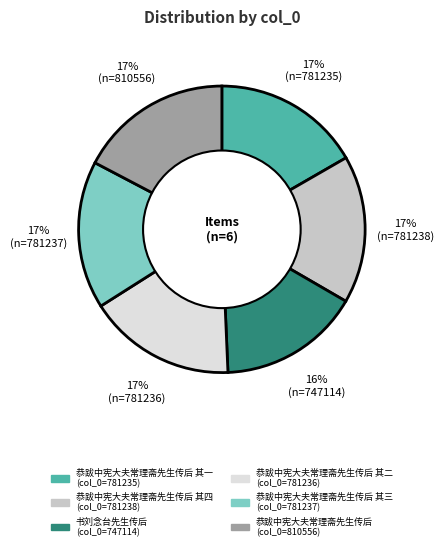

Does any single category account for the majority?

No